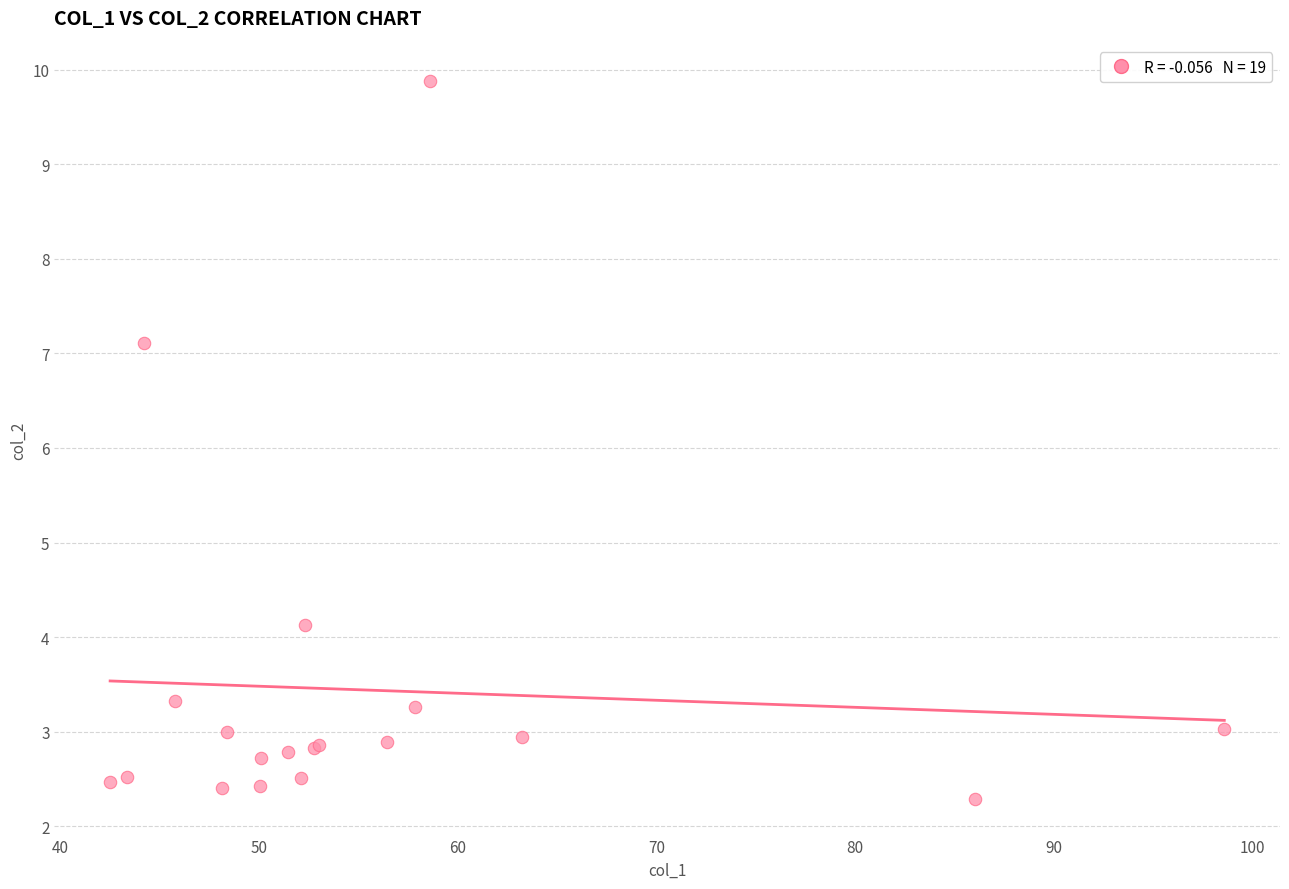

What Y value in the scatter plot is closest to 6?

7.1